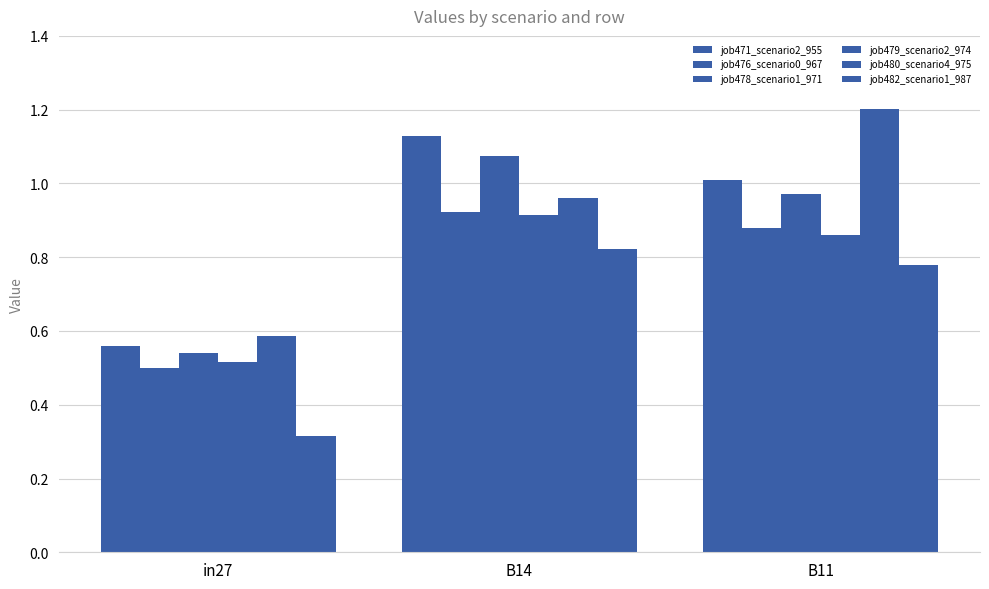

What is the label of the 1st bar from the right?

B11